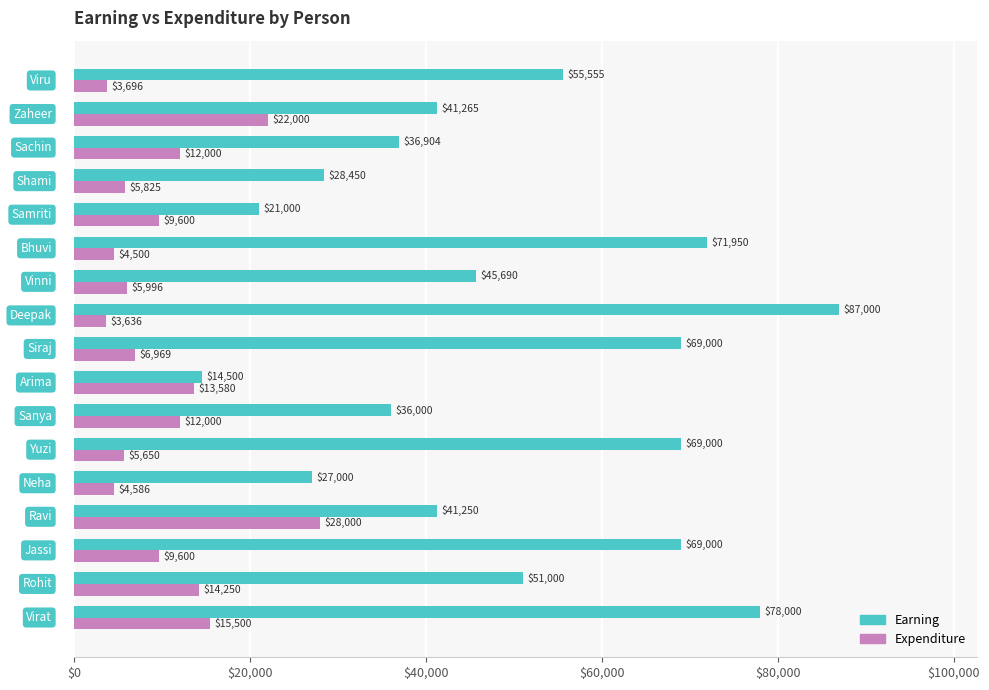

What is the smallest value displayed?

3636